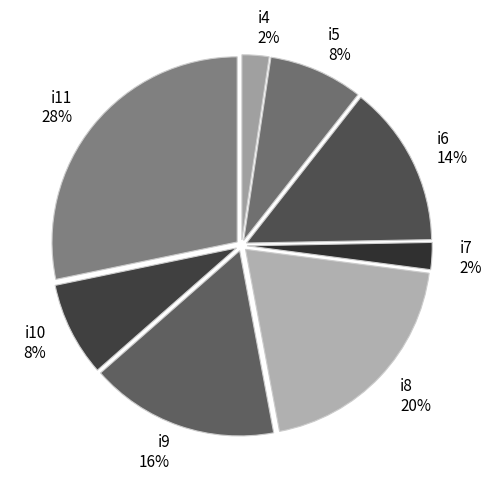

How many slices are in this pie chart?

8